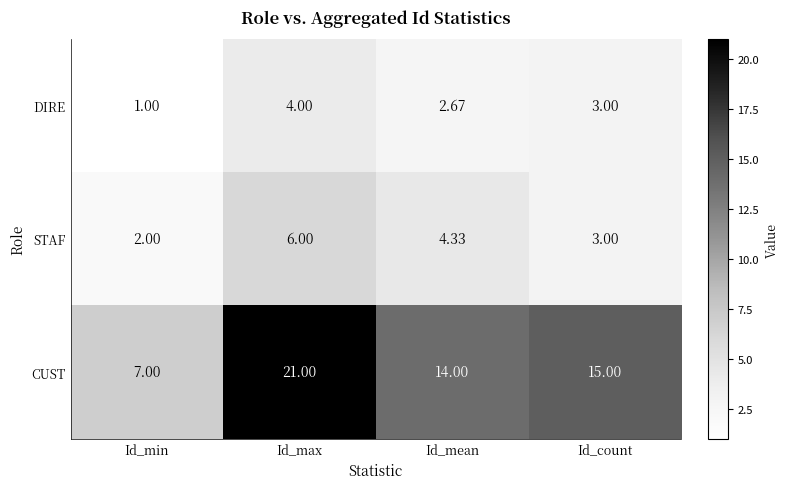

At which category is the sum across all series the highest?

Id_max